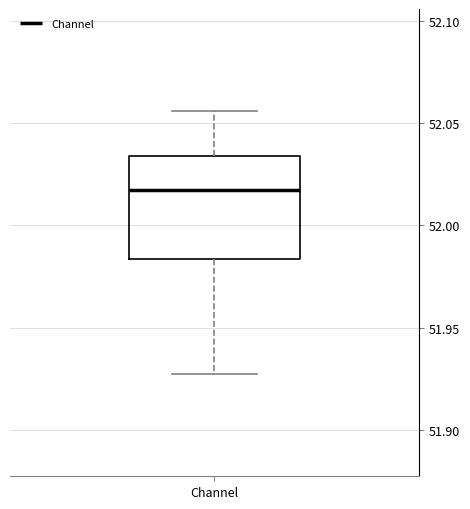

Where is the lower edge of the box for Channel on the y-axis? The values are not printed on the chart, so give them approximately, as read against the axis.

51.985